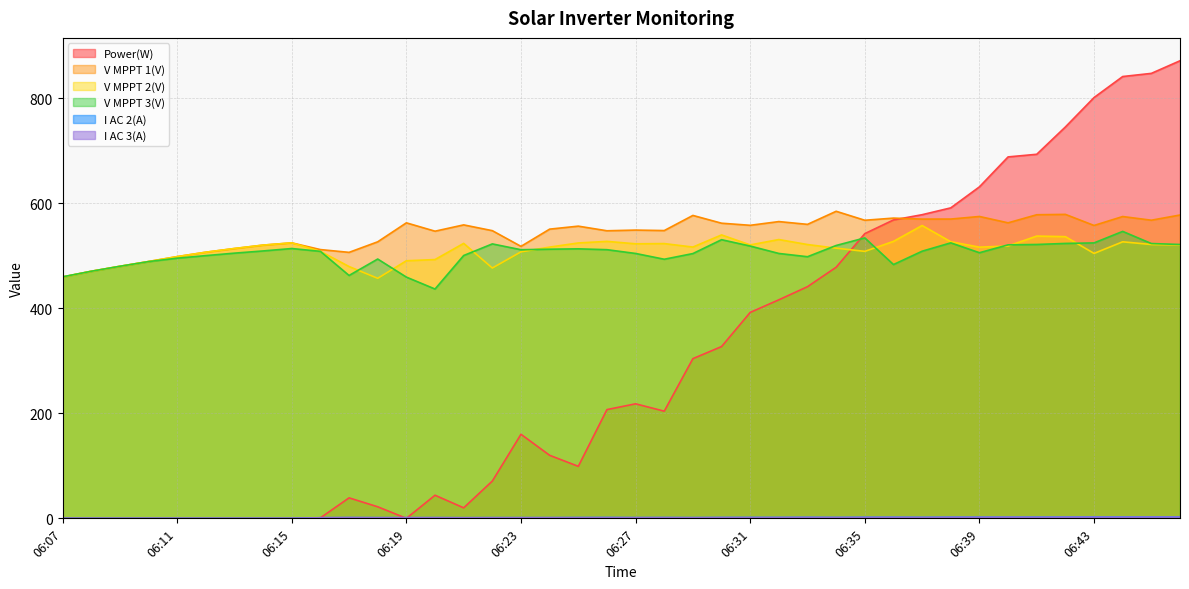

How many intersections are there between Power(W) and V MPPT 2(V)?

1